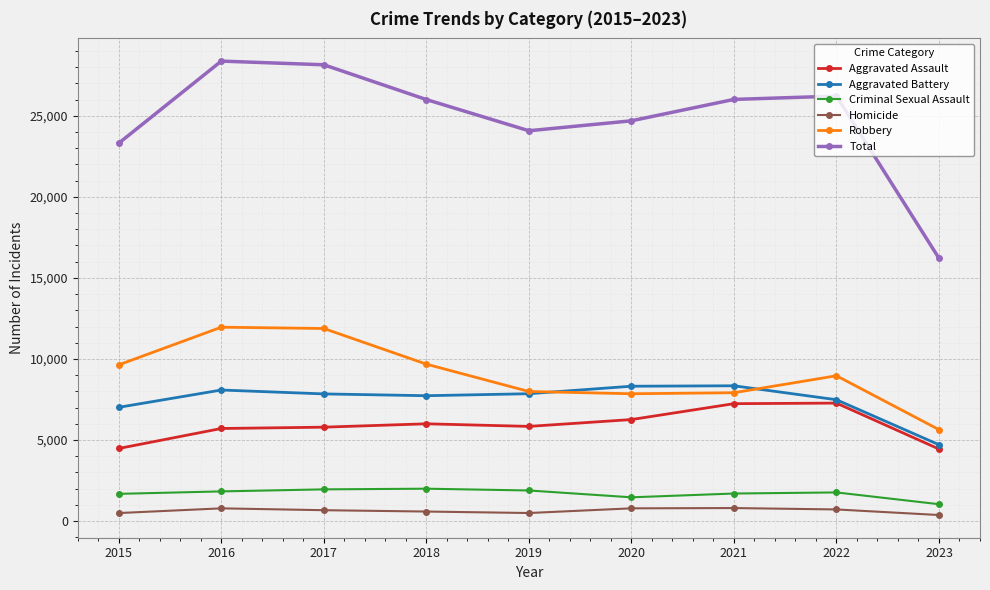

What is the lowest value of the Aggravated Assault series?

4444